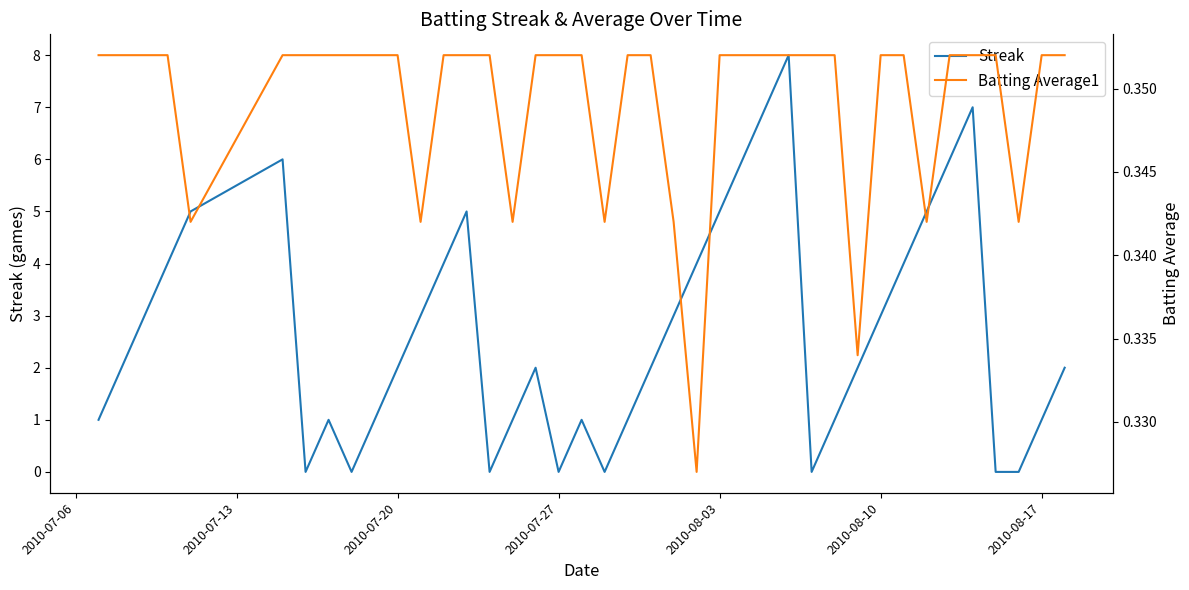

At how many categories does at least one series exceed 1?

24